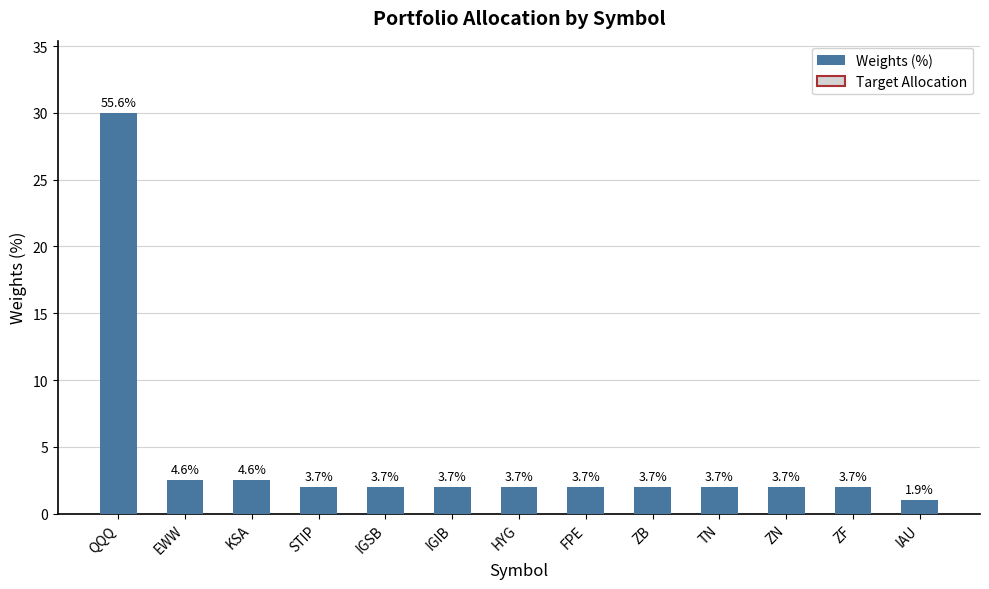

What is the difference between the maximum and minimum values?

29.0